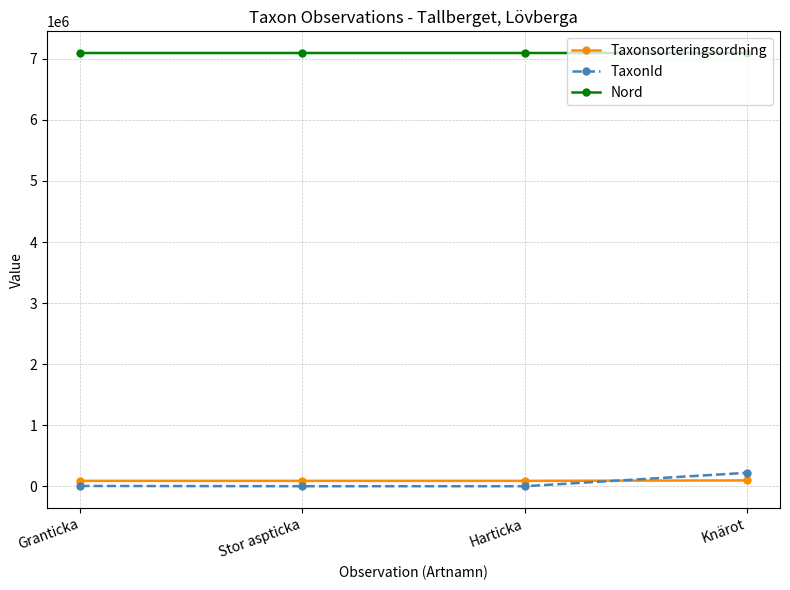

At which label does TaxonId reach its peak?

Knärot